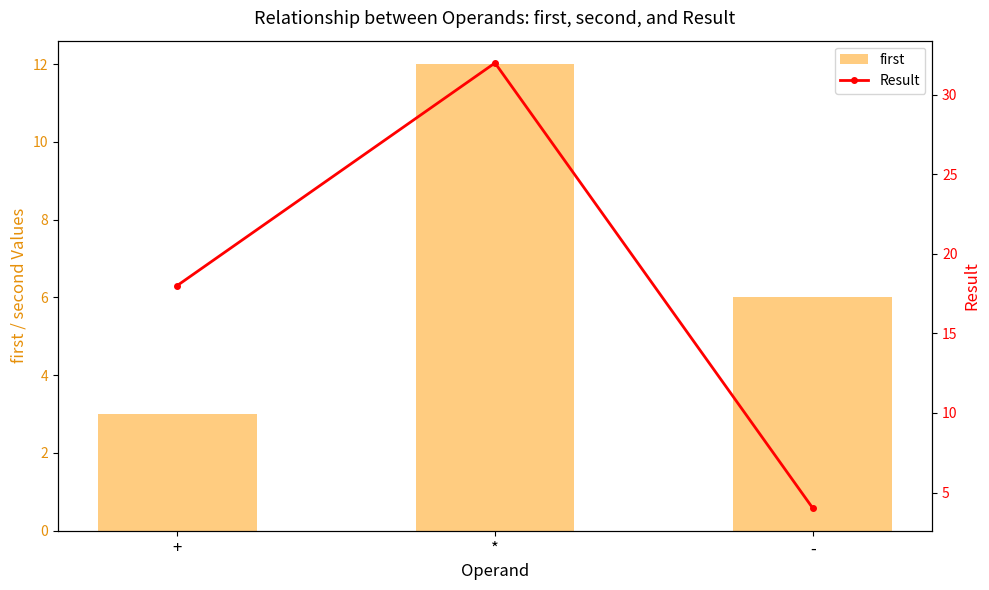

Which category has the lowest value across all series?

+